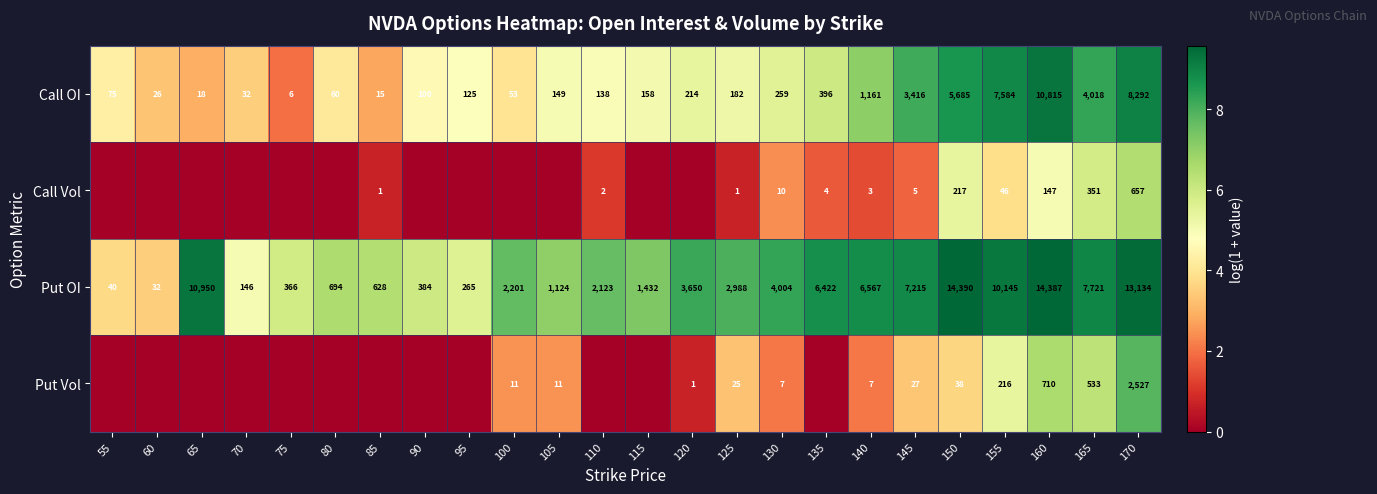

Which category has the highest value in the Put OI series?

150